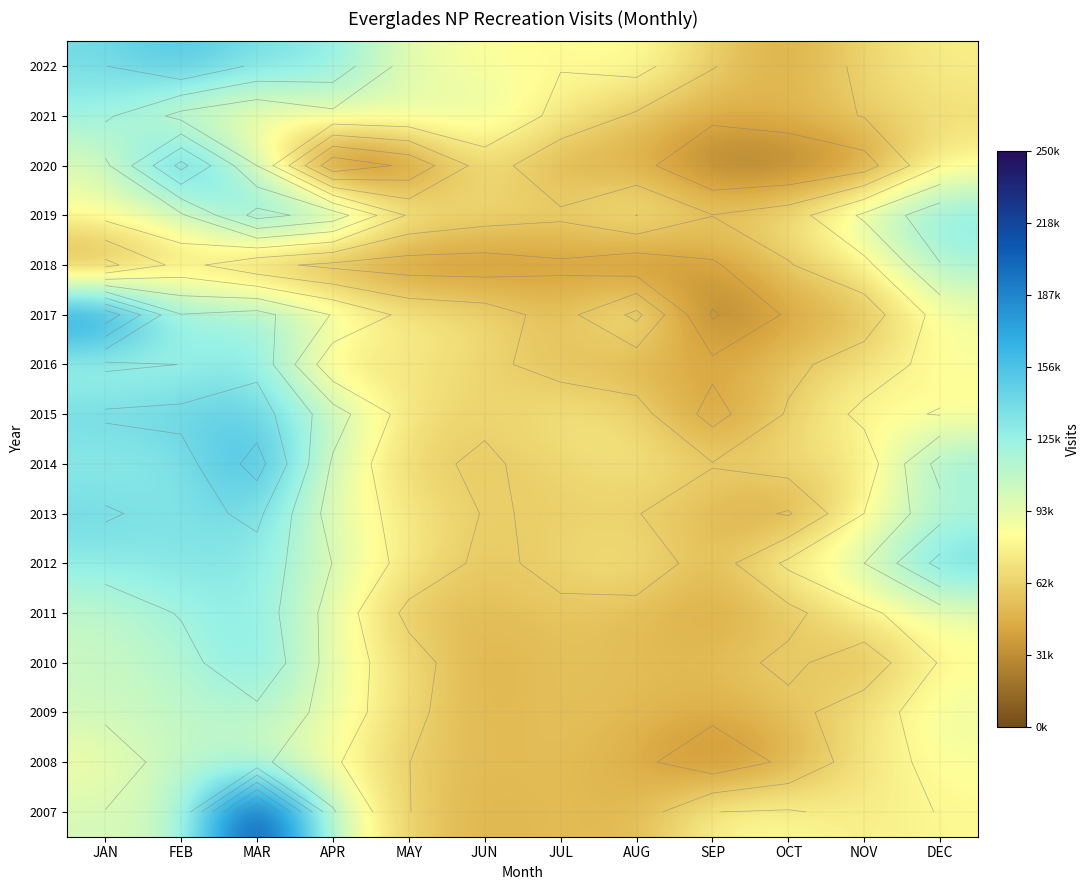

What is the sum of all 2010 values?

915538